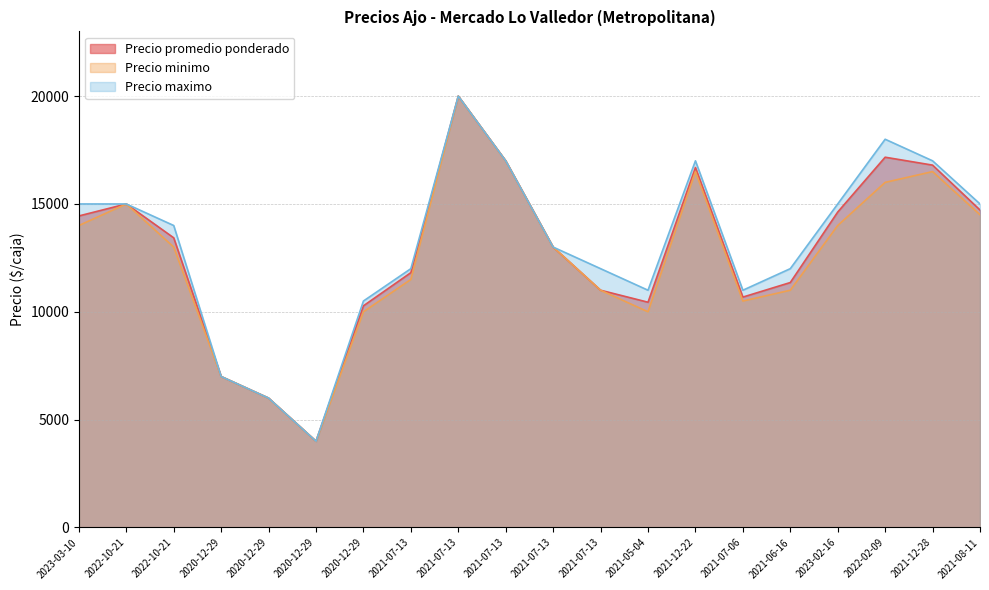

What is the average value of the Precio promedio ponderado series?

12773